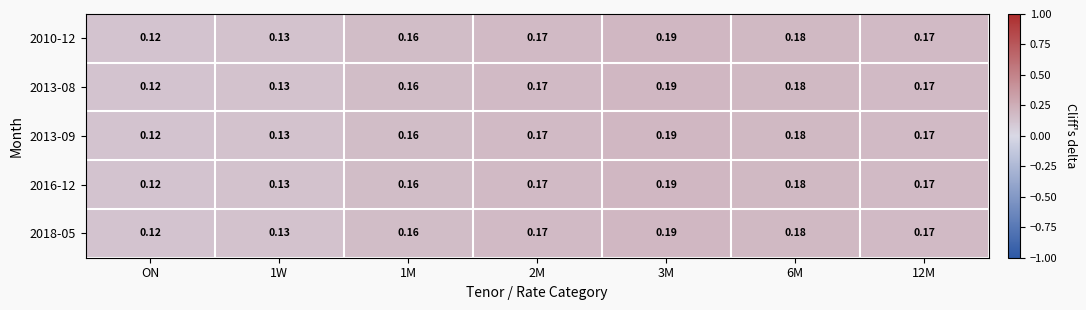

Which category has the lowest value across all series?

ON